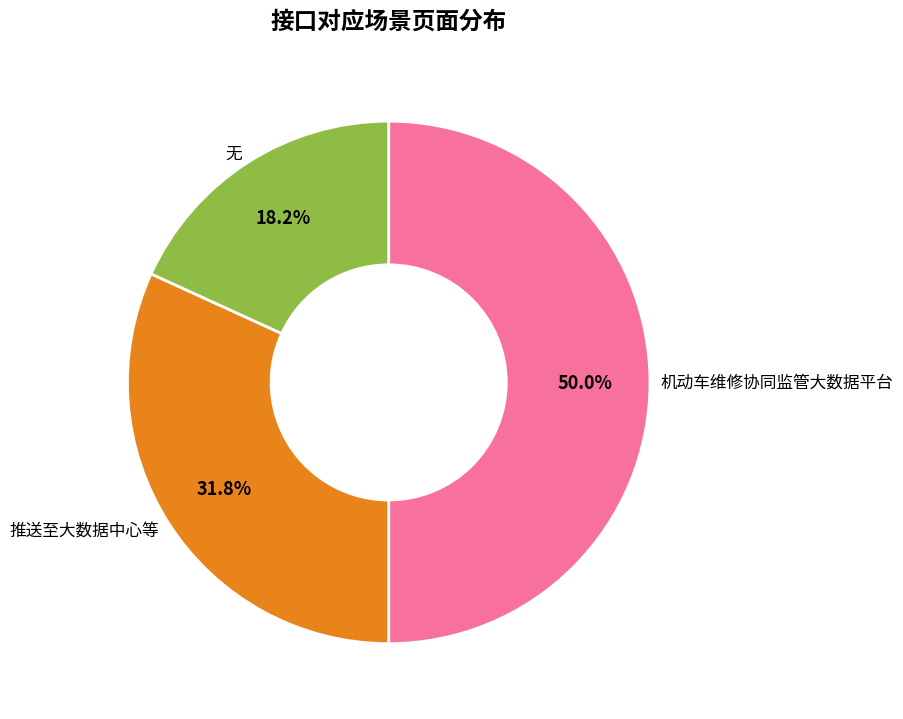

To the nearest percent, what is the average slice percentage?

33%